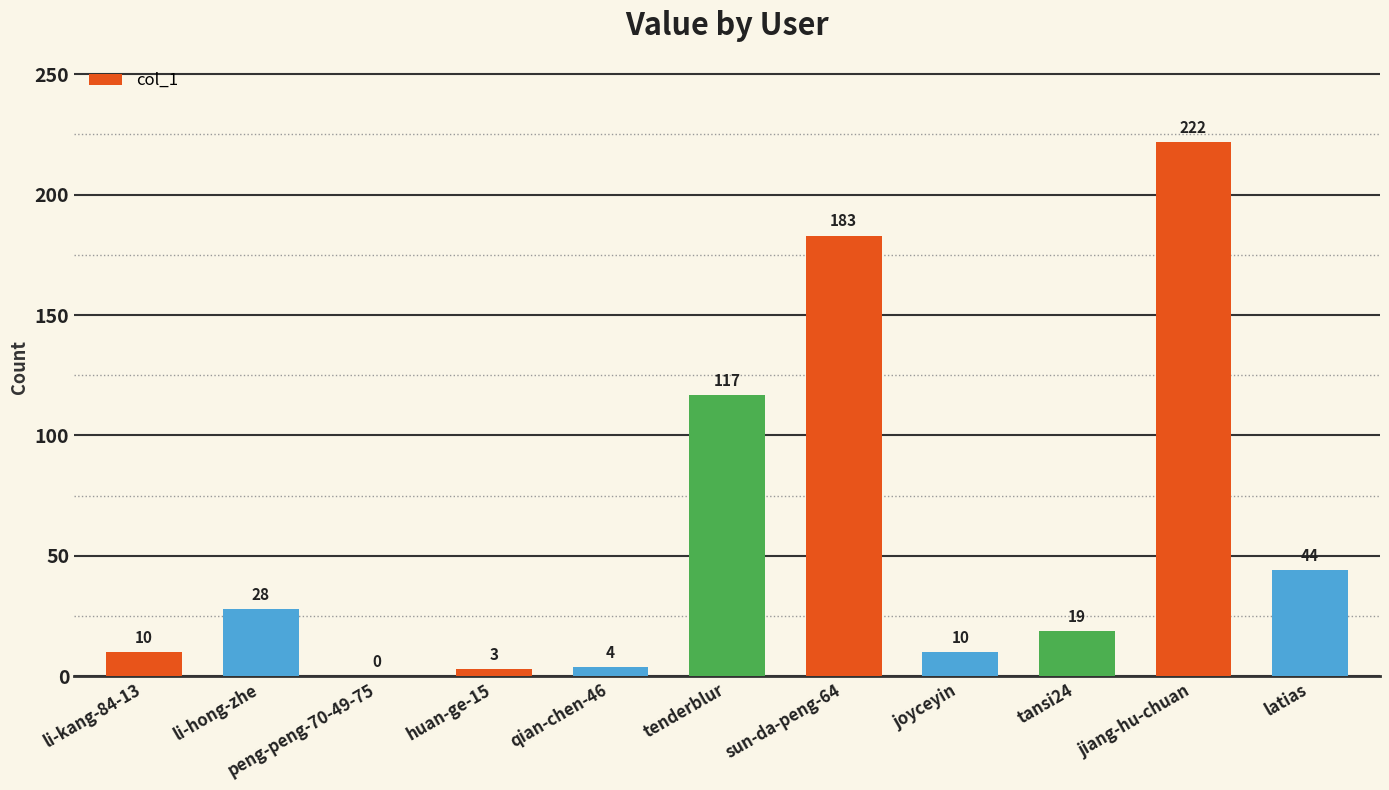

Which has a higher value, joyceyin or tansi24?

tansi24